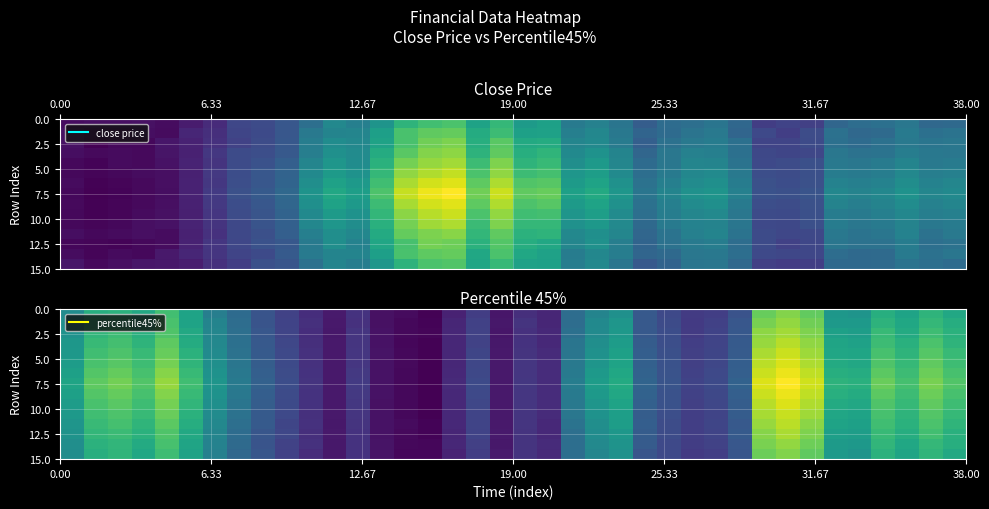

Count the number of categories in the chart.

38